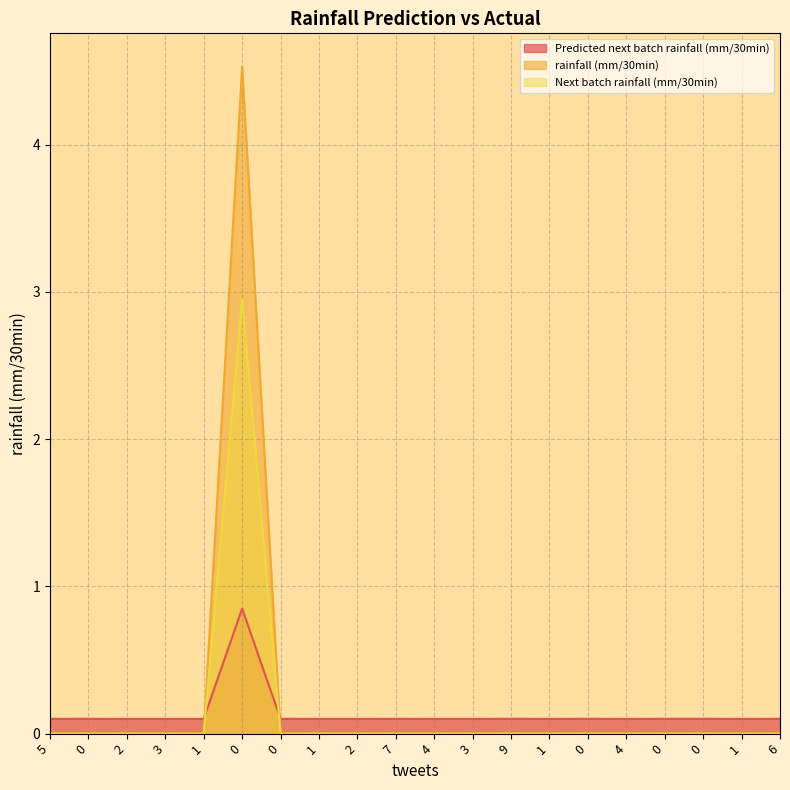

In Next batch rainfall (mm/30min), how many points are higher than both neighbors (excluding endpoints)?

1